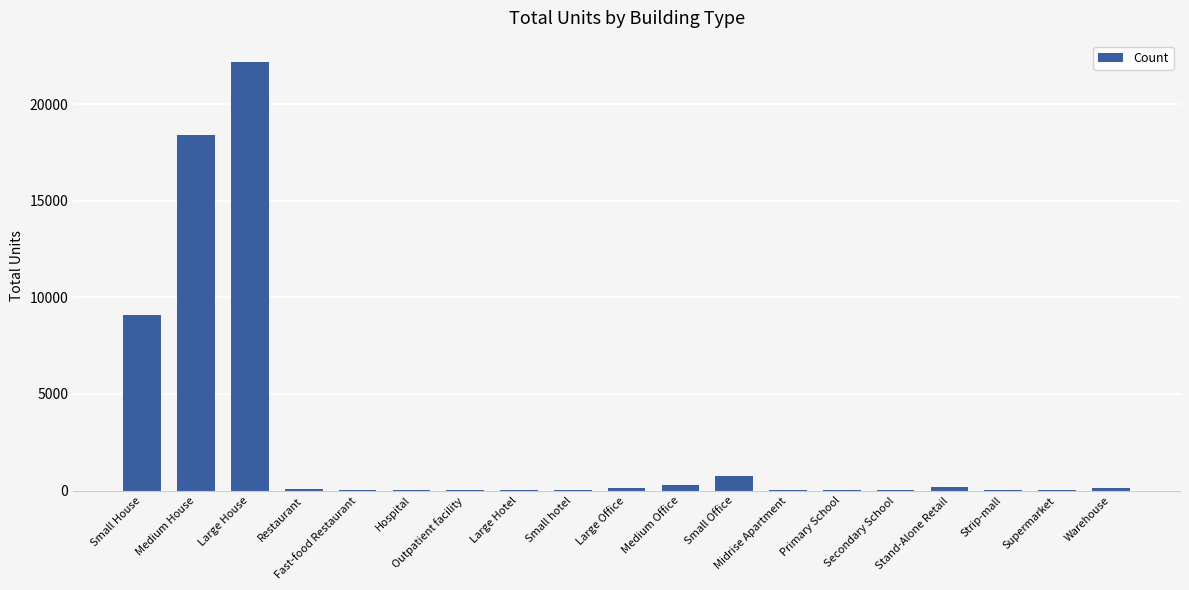

What is the maximum value shown in the chart?

22183